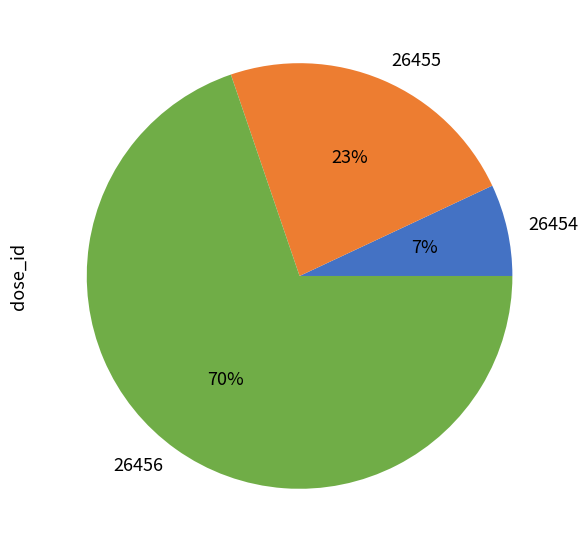

Count the number of slices in the pie.

3